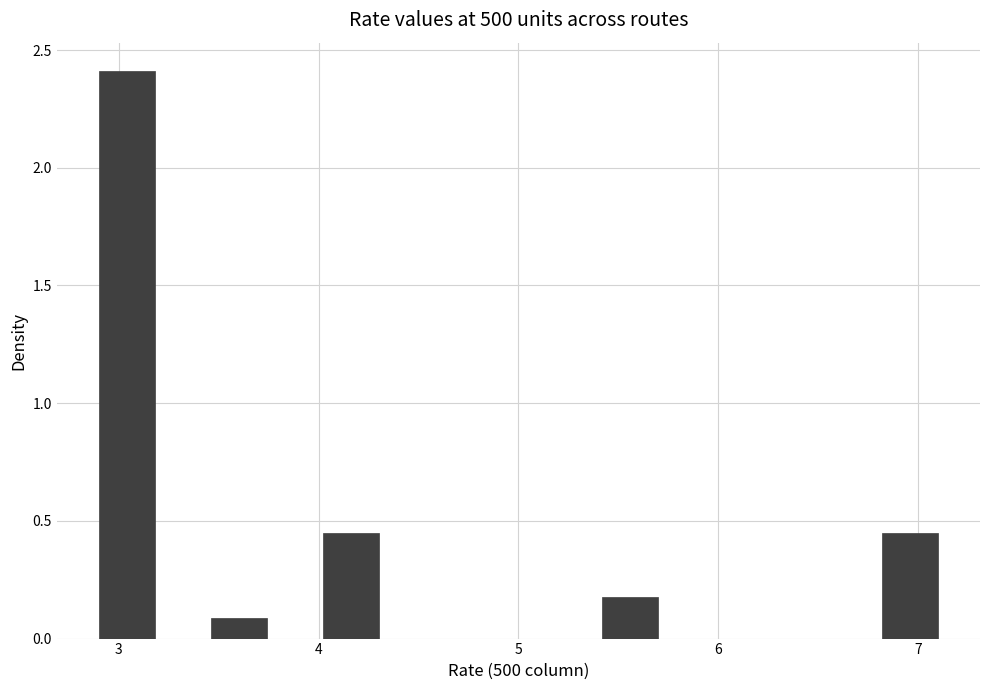

Around what value on the x-axis is the tallest bar? Give the approximate position of its centre, as read against the axis.

3.0